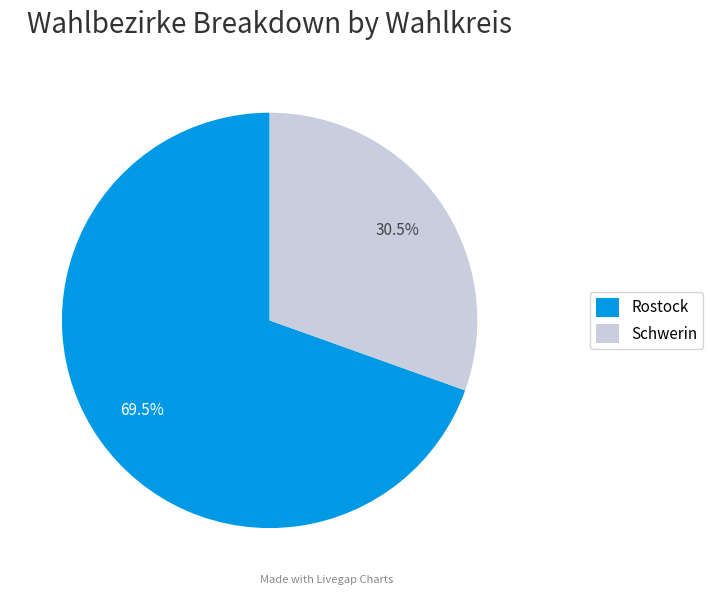

Which category has the biggest portion of the pie?

Rostock